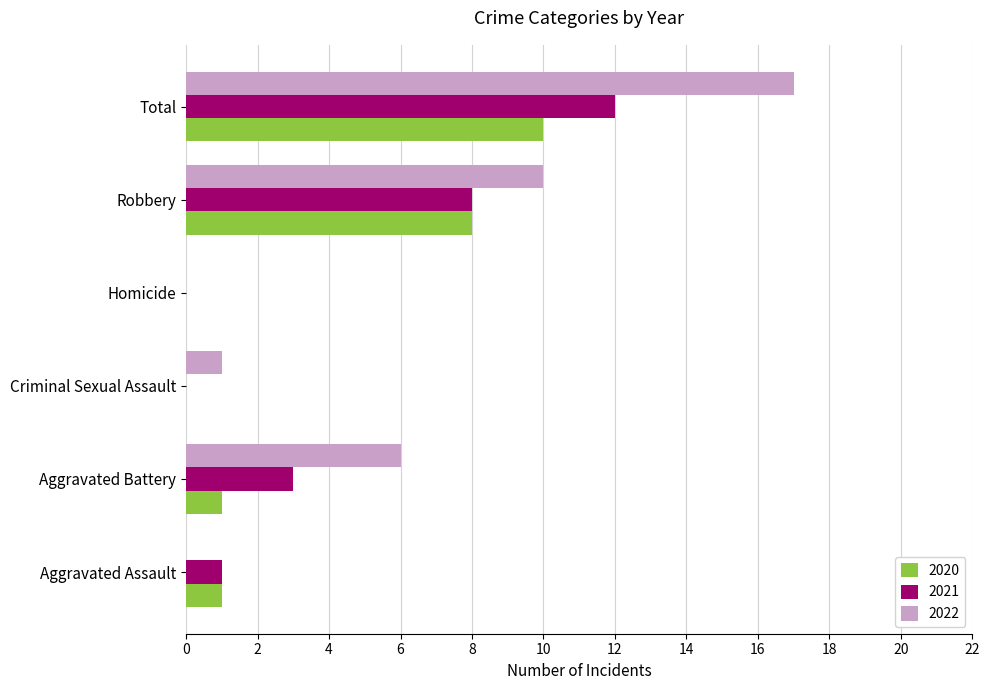

Is it true that 2021 equals 1 at Aggravated Battery?

False